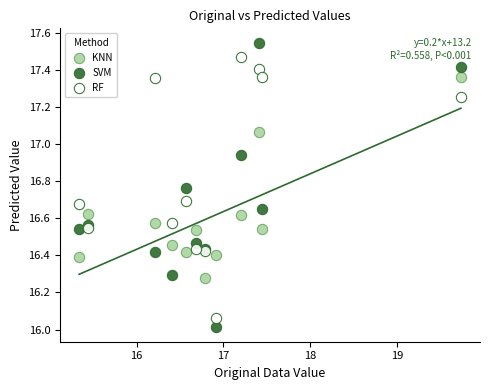

Which series has the widest spread of Y values?

SVM